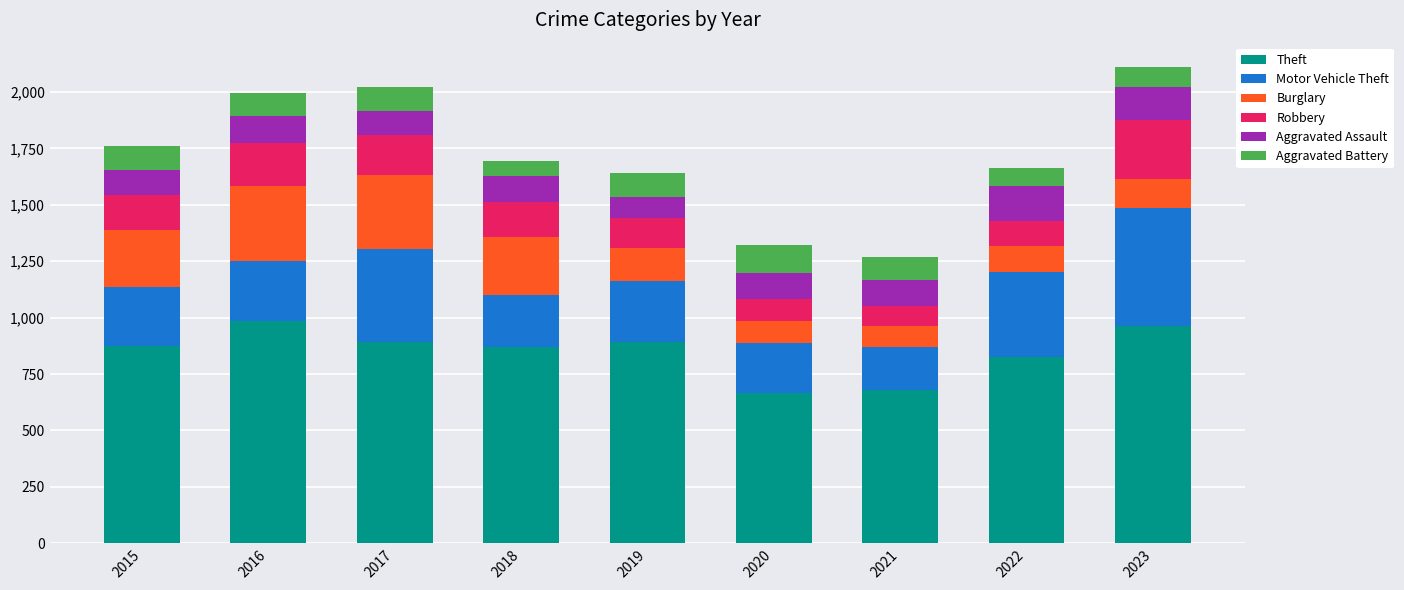

Is it true that Theft equals 1141 at 2021?

False